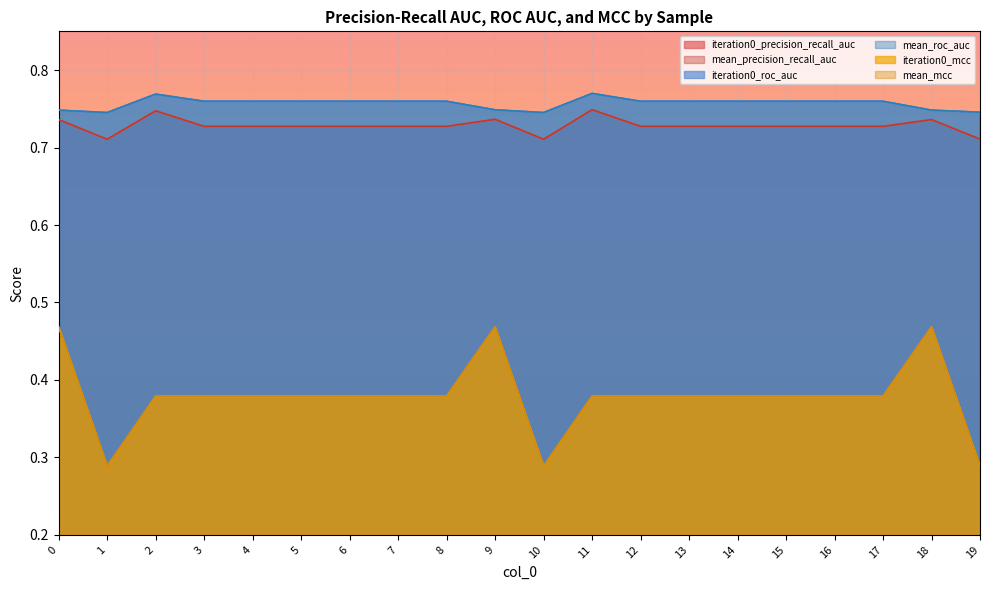

At 1, list the series in order from largest to smallest.

iteration0_roc_auc, mean_roc_auc, iteration0_precision_recall_auc, mean_precision_recall_auc, iteration0_mcc, mean_mcc